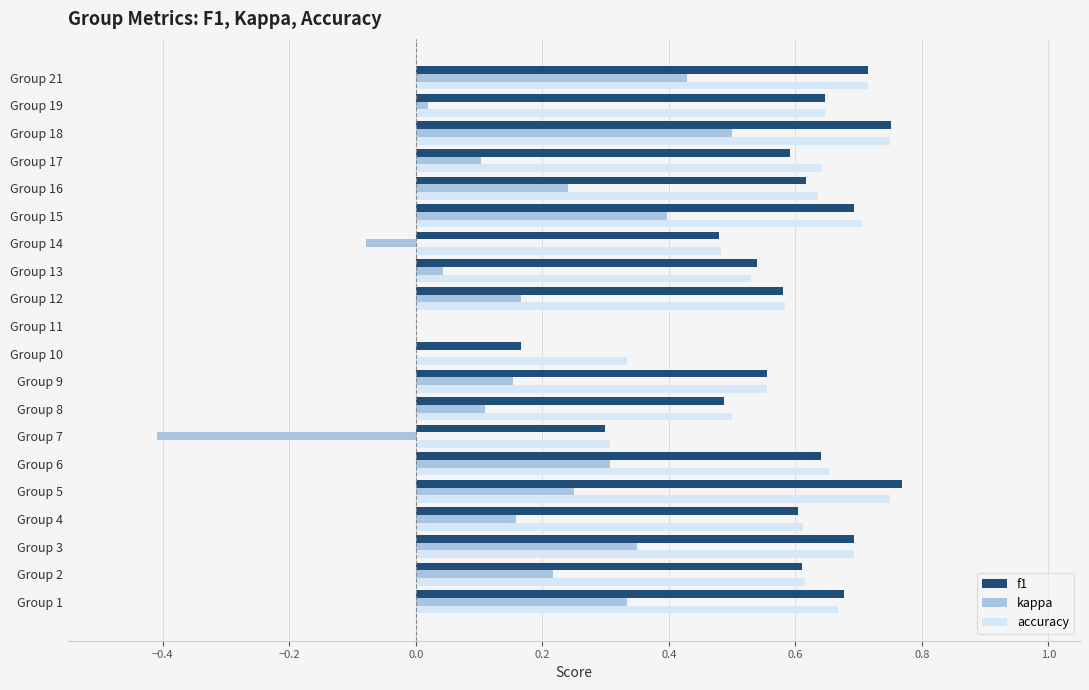

Between Group 5 and Group 8, which series saw the biggest shift?

f1